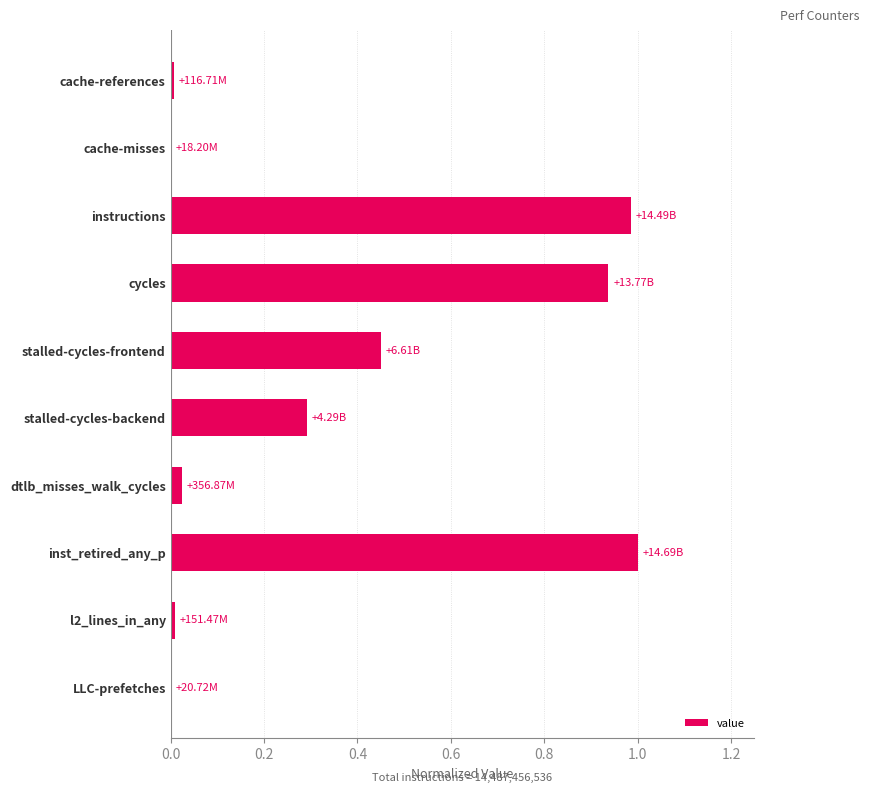

What is the sum of the values at stalled-cycles-frontend and inst_retired_any_p?

1.5